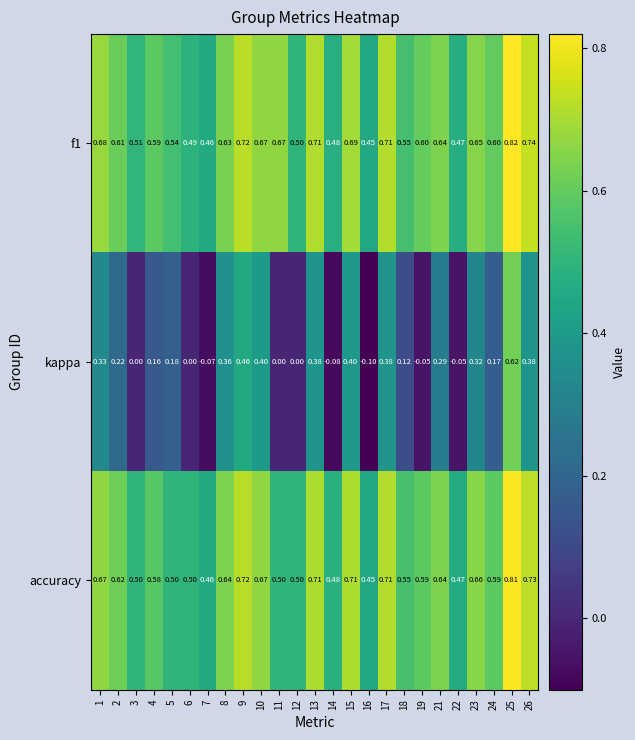

Which series has the largest range (max minus min)?

kappa